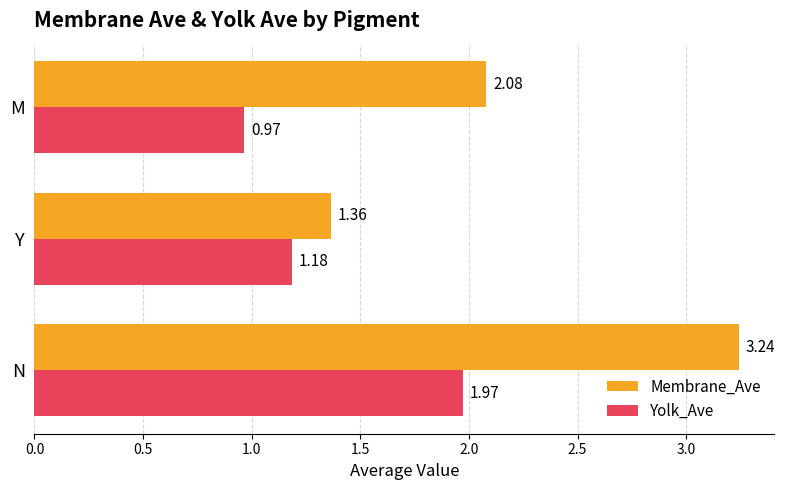

What is the sum of all Membrane_Ave values?

6.7